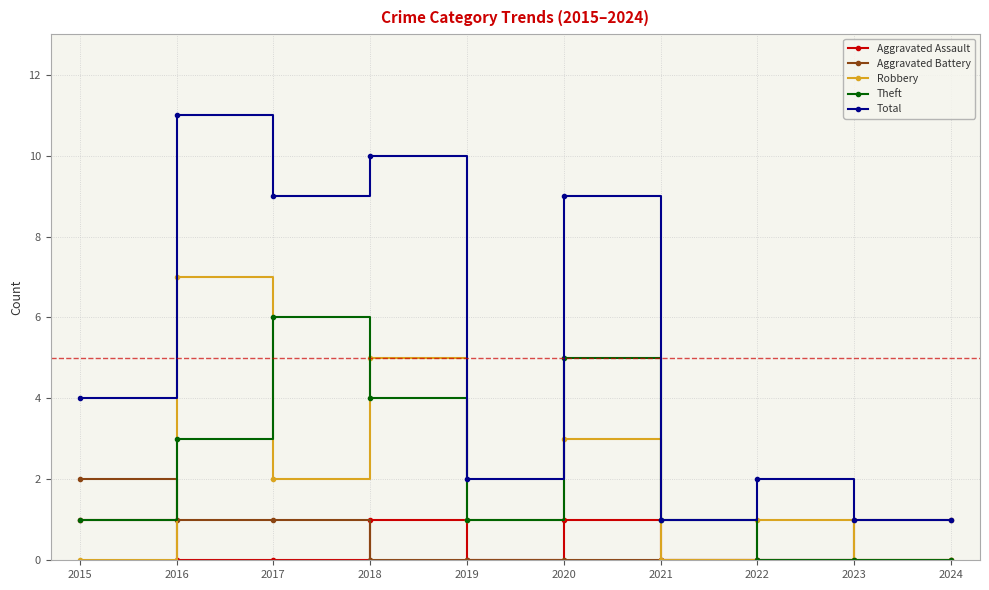

What is the value of the Total point at the 8th from the left?

2